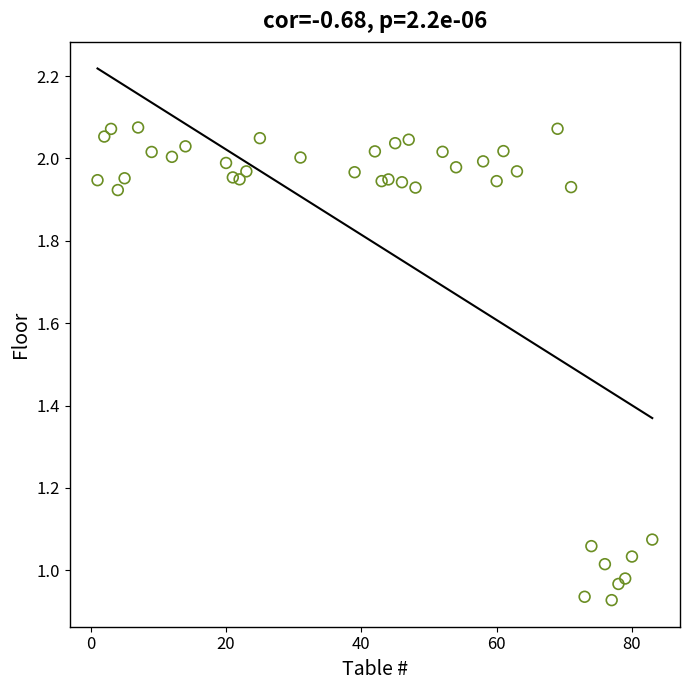

What is the range of X values (max minus min)?

82.0